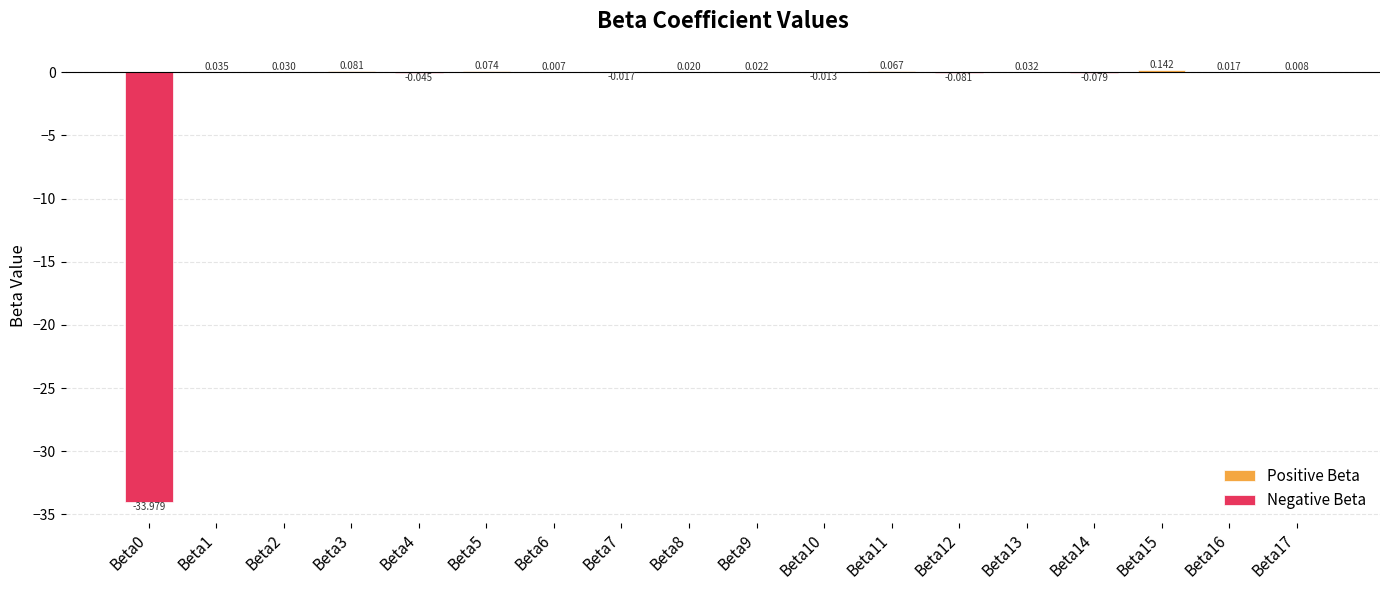

Are the bars grouped side by side (vs. stacked)?

No